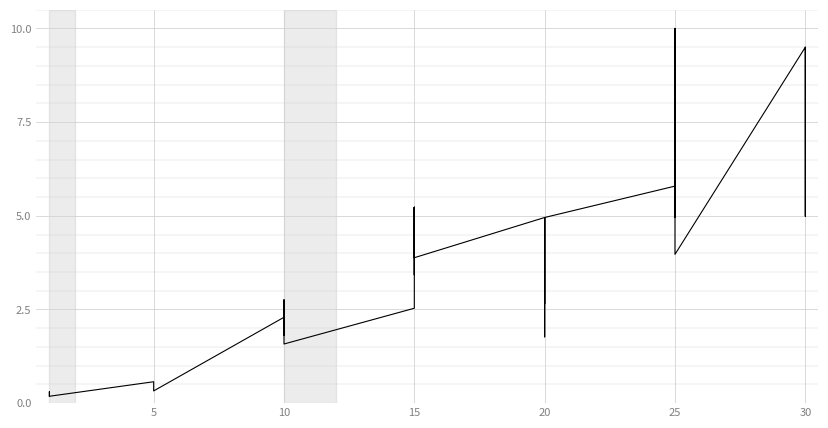

What is the difference between the maximum and second lowest values?

9.8